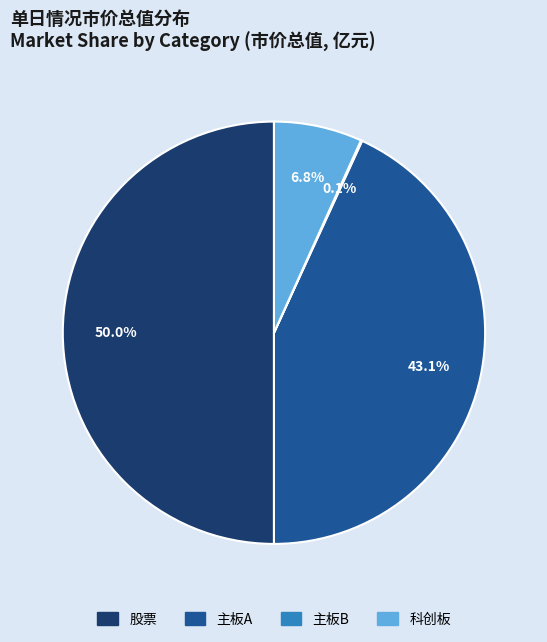

Approximately how many times larger is the value at 科创板 compared to 主板A?

0.2